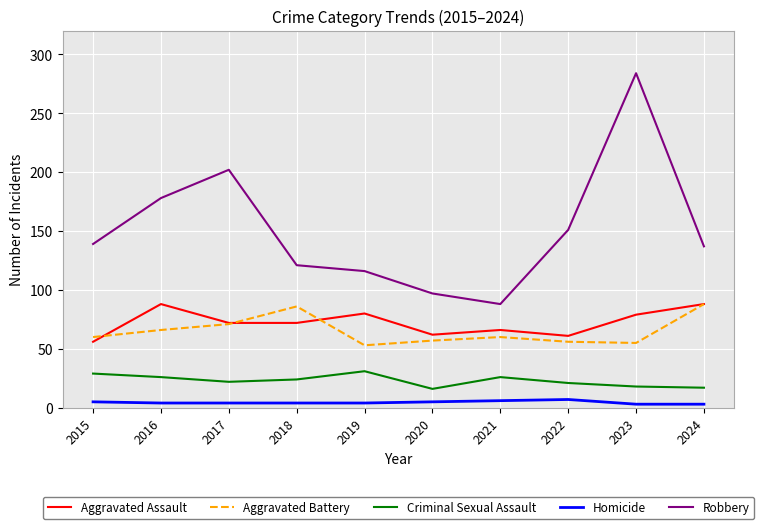

What are all the series names shown in the legend?

Aggravated Assault, Aggravated Battery, Criminal Sexual Assault, Homicide, Robbery